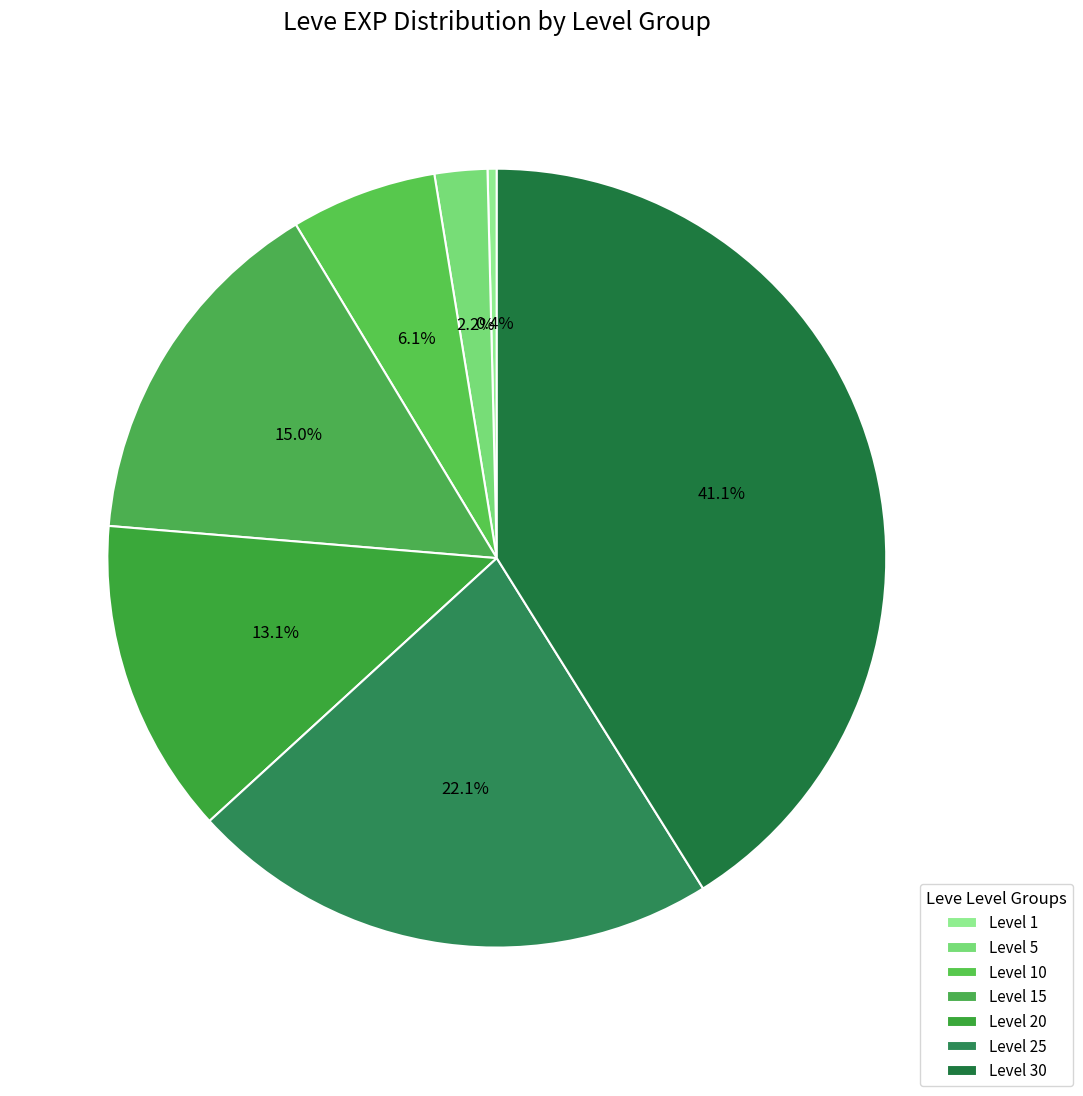

How many slices are in this pie chart?

7